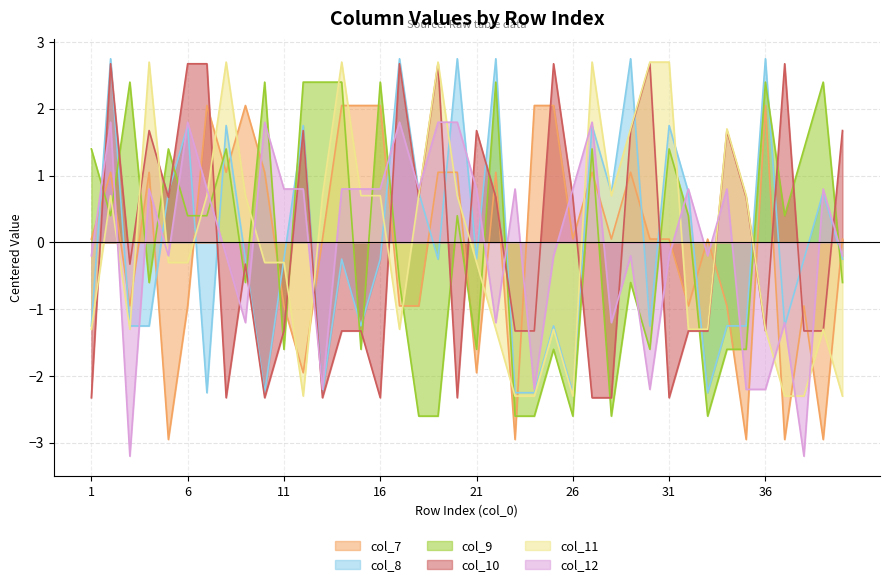

What are all the series names shown in the legend?

col_7, col_8, col_9, col_10, col_11, col_12